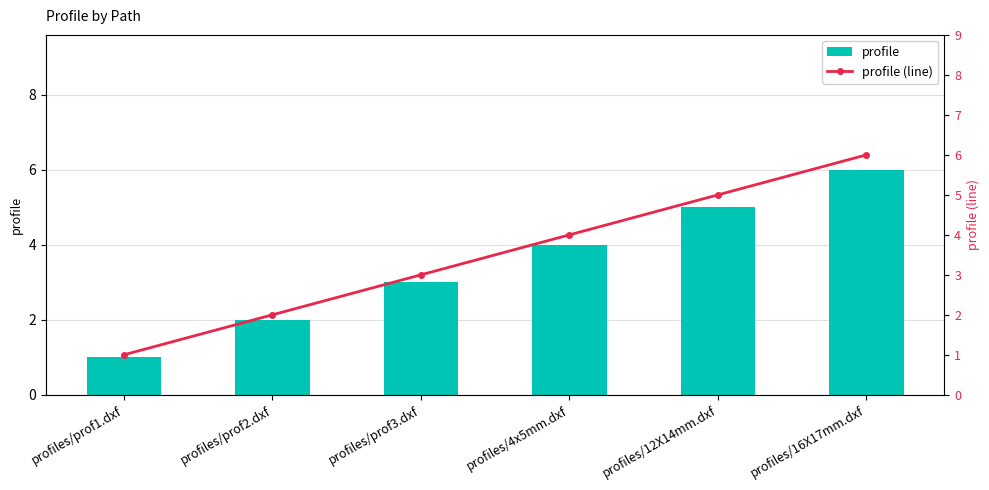

What is the difference between the maximum and minimum values in the profile series?

5